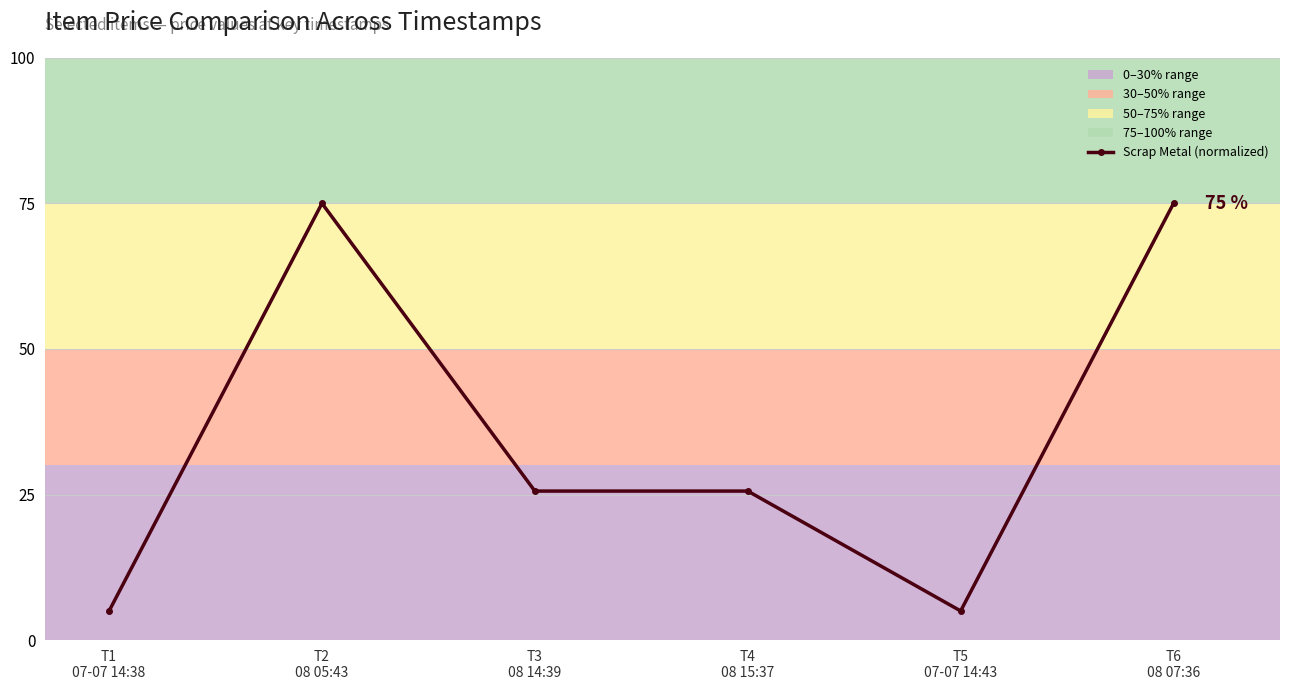

What is the maximum value shown in the chart?

75.0